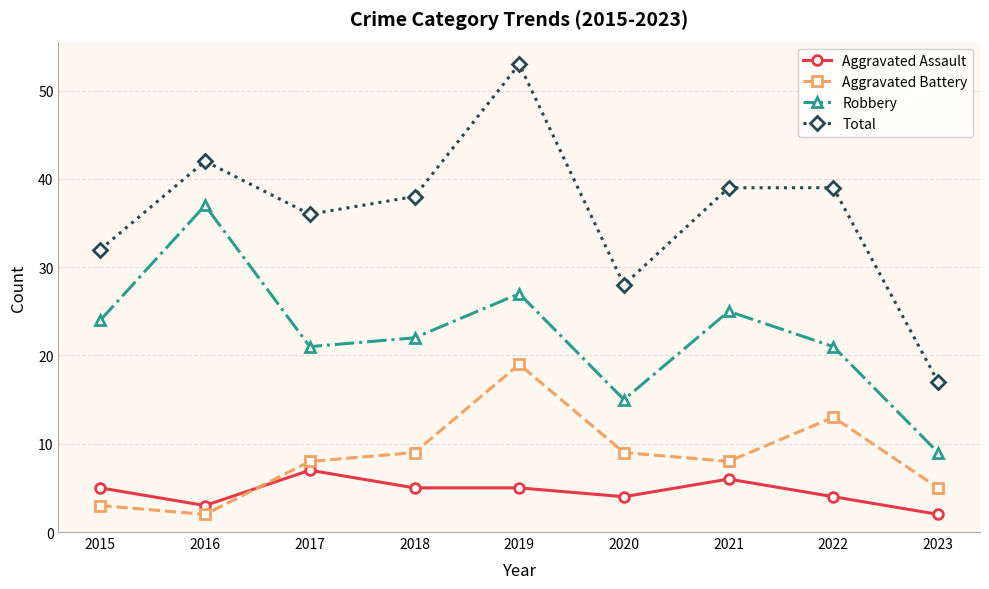

What is the value of the Aggravated Battery point at the 9th from the left?

5